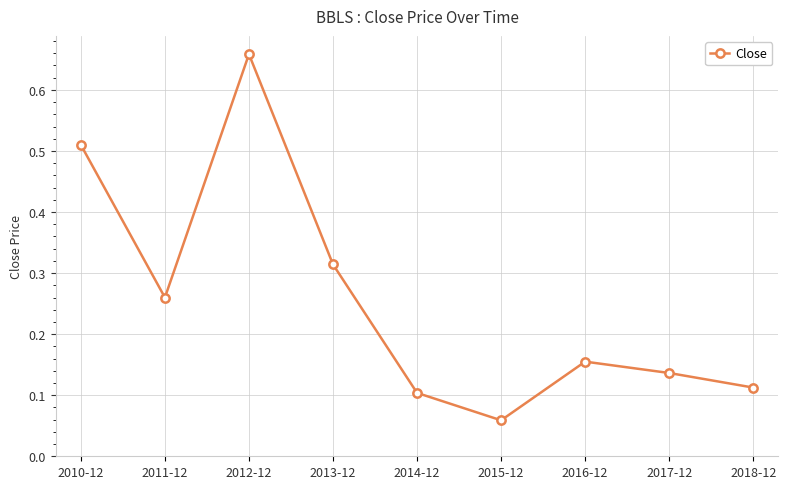

Between 2013-12 and 2018-12, which is larger?

2013-12